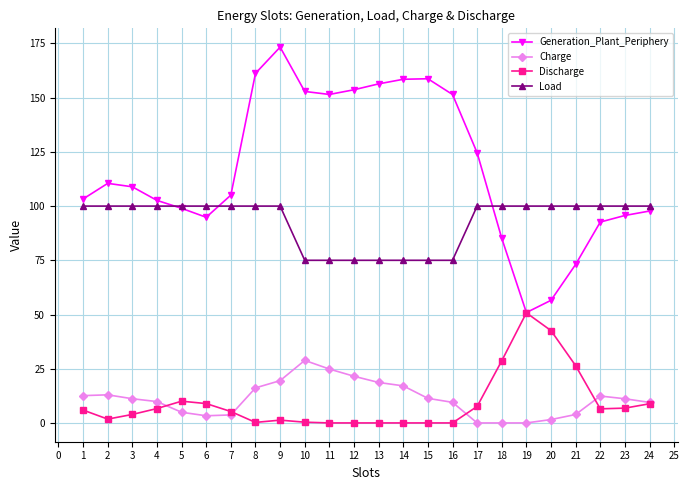

What is the greatest value displayed?

173.3